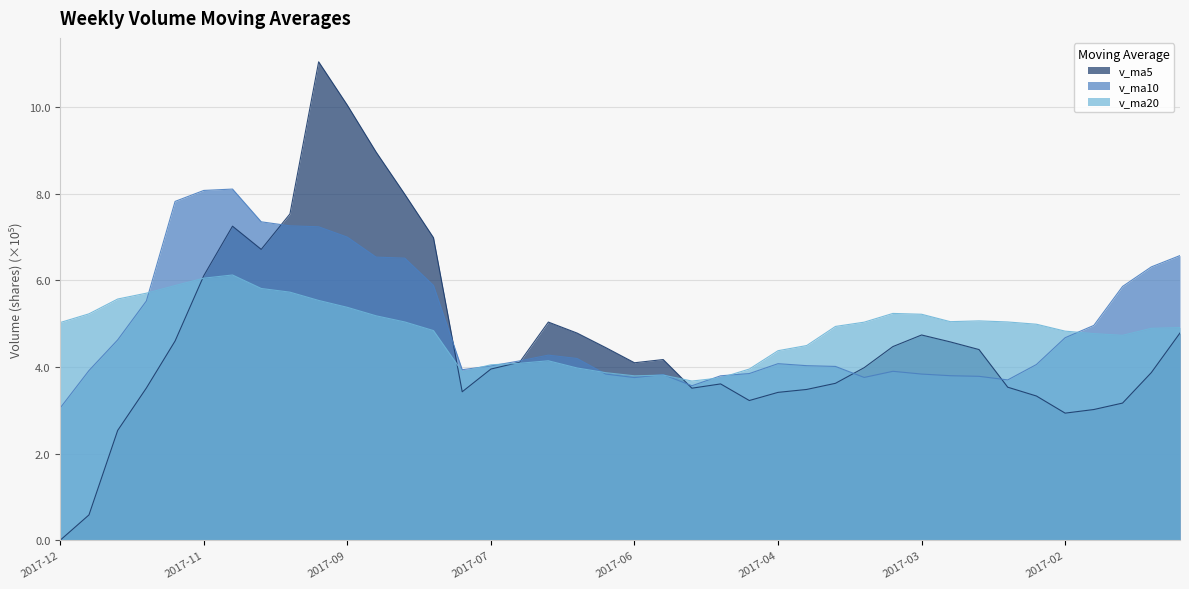

Rank the series by their maximum value, from highest to lowest.

v_ma5, v_ma10, v_ma20